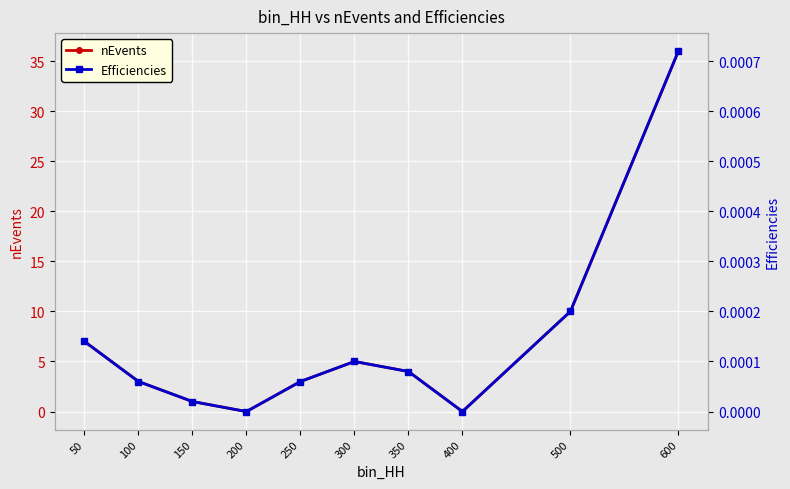

What is the difference between the maximum and minimum values in the nEvents series?

36